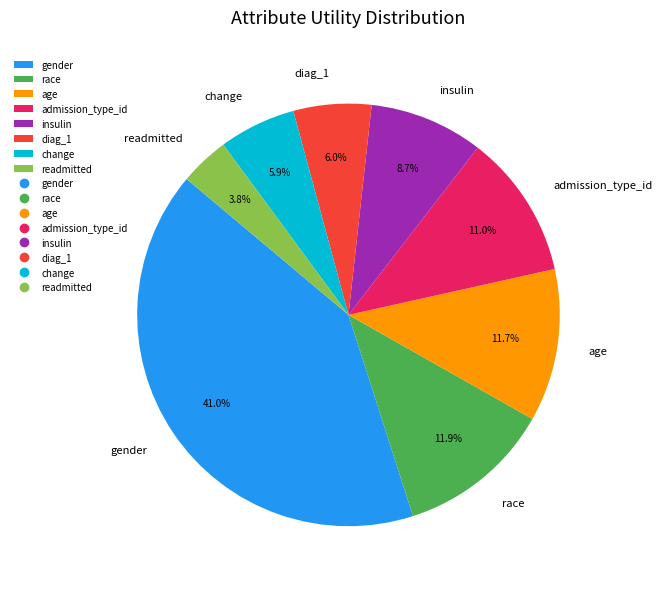

What percentage is NOT represented by readmitted?

96.2%